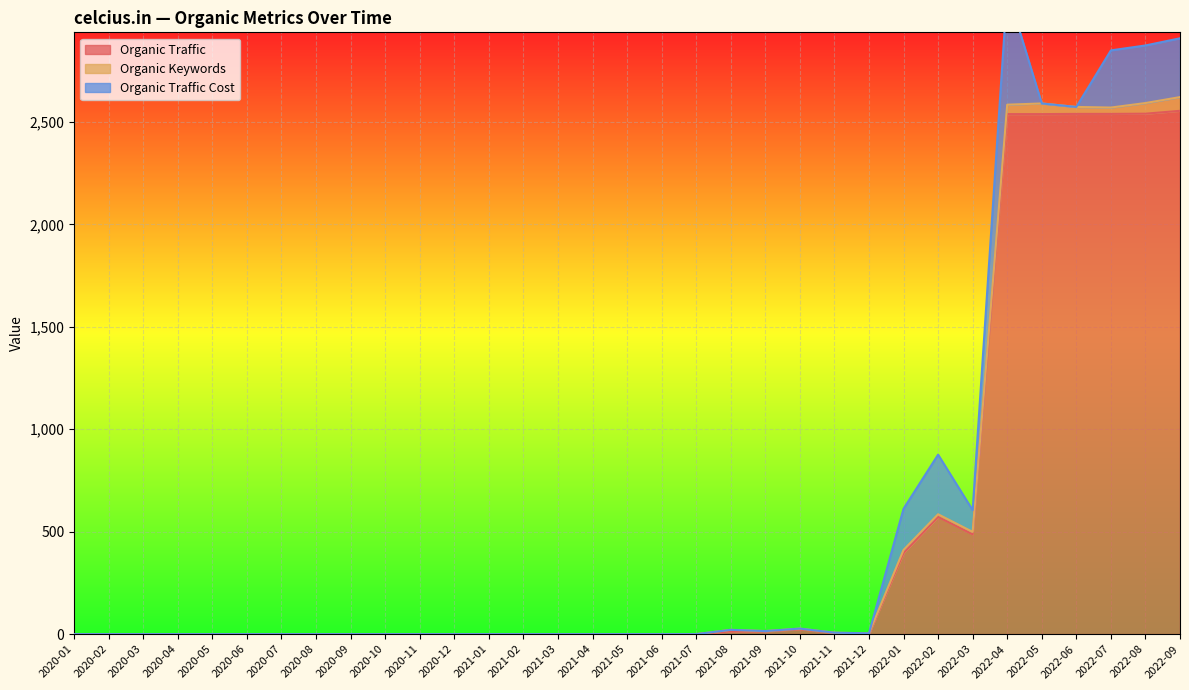

What is the label of the 23rd point from the right?

2020-11